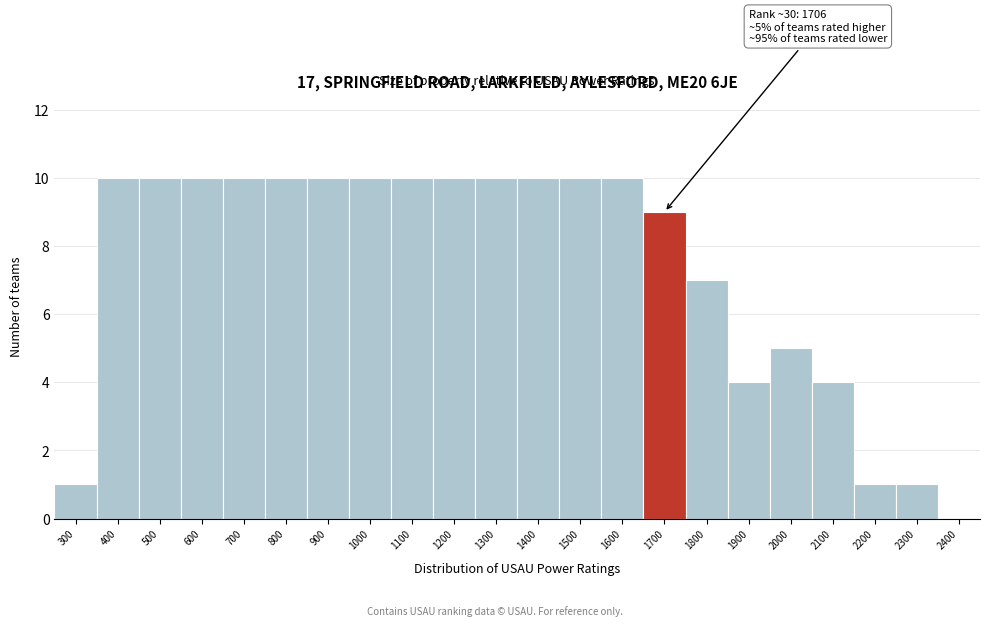

Reading left to right, list all the values displayed in this chart.

300=1	400=10	500=10	600=10	700=10	800=10	900=10	1000=10	1100=10	1200=10	1300=10	1400=10	1500=10	1600=10	1700=9	1800=7	1900=4	2000=5	2100=4	2200=1	2300=1	2400=0